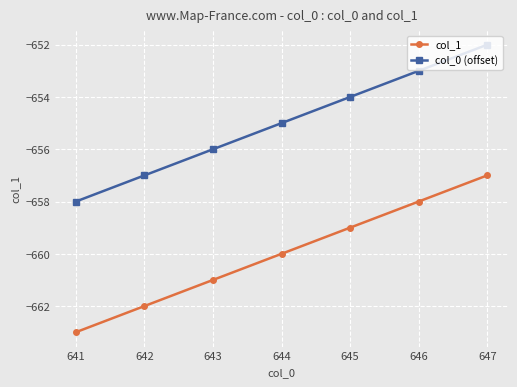

What is the highest value of the col_1 series?

-657